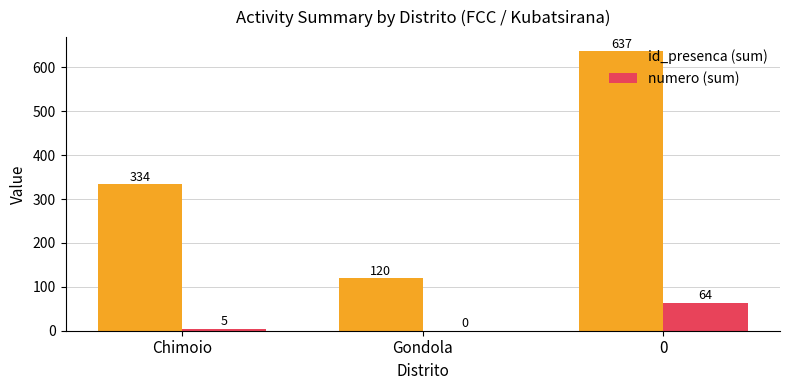

What is the total value across all series at 0?

701